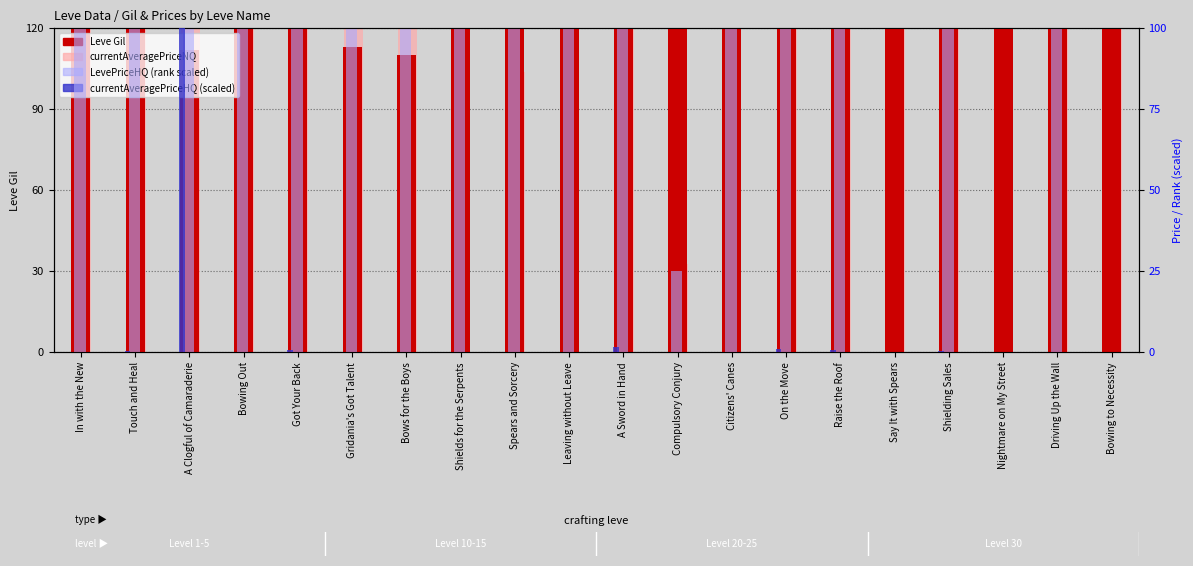

Rank the series by their maximum value, from lowest to highest.

LevePriceHQ (rank), currentAveragePriceHQ (scaled), Leve Gil, currentAveragePriceNQ